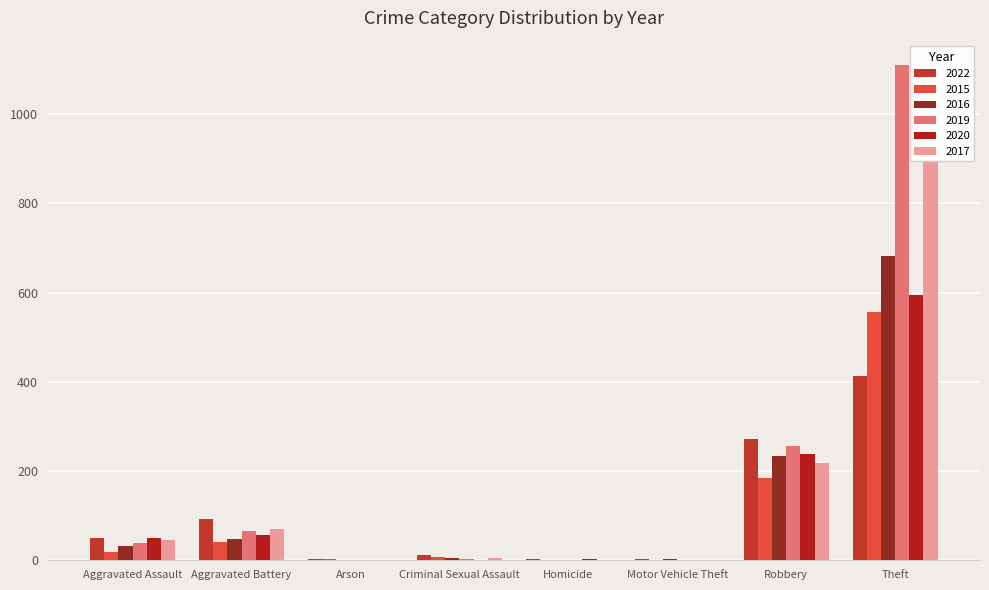

The 2017 series shows 71 at Aggravated Battery. True or false?

True